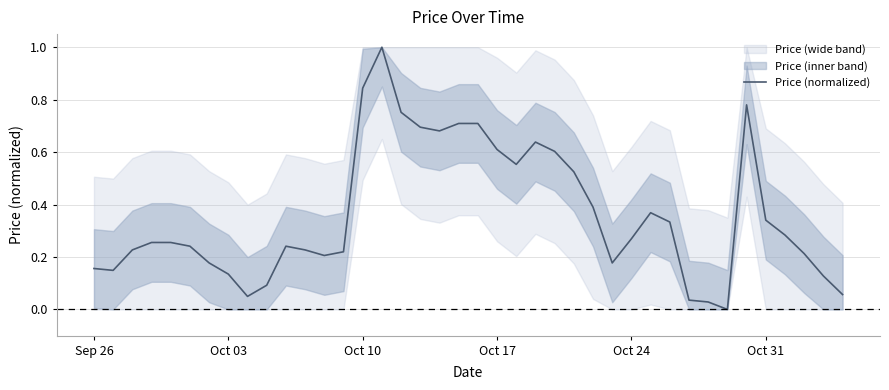

What is the highest value of the Price (normalized) series?

1.0